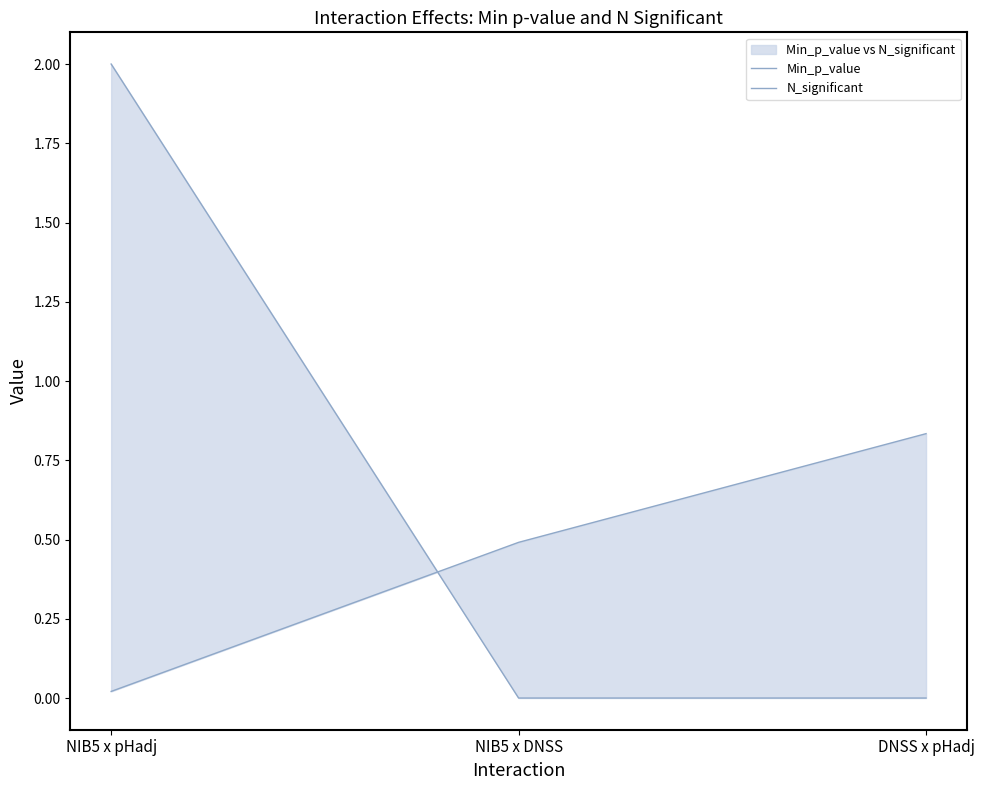

What position from the right is NIB5 x DNSS?

2